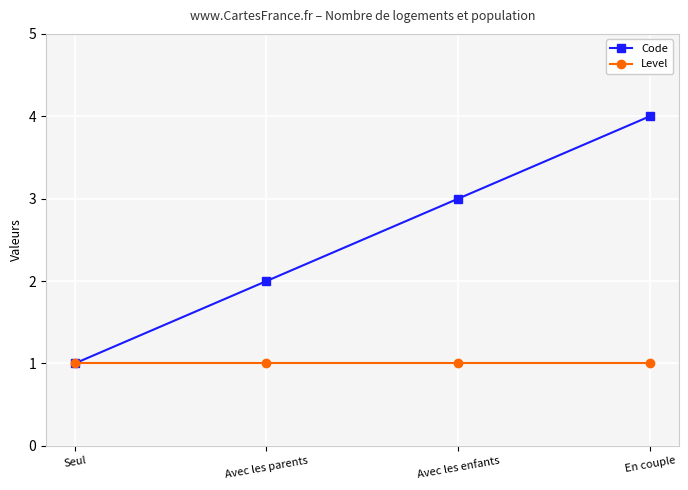

How many data points does each series have?

4